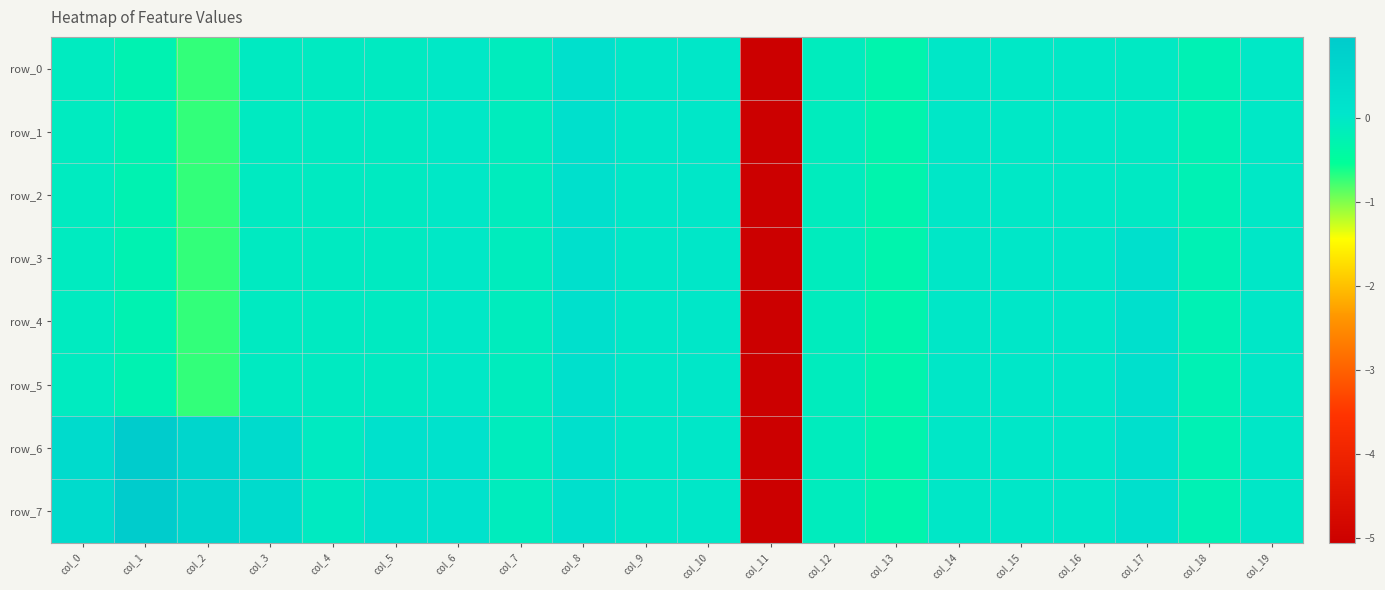

What is the average value of the row_1 series?

-0.3